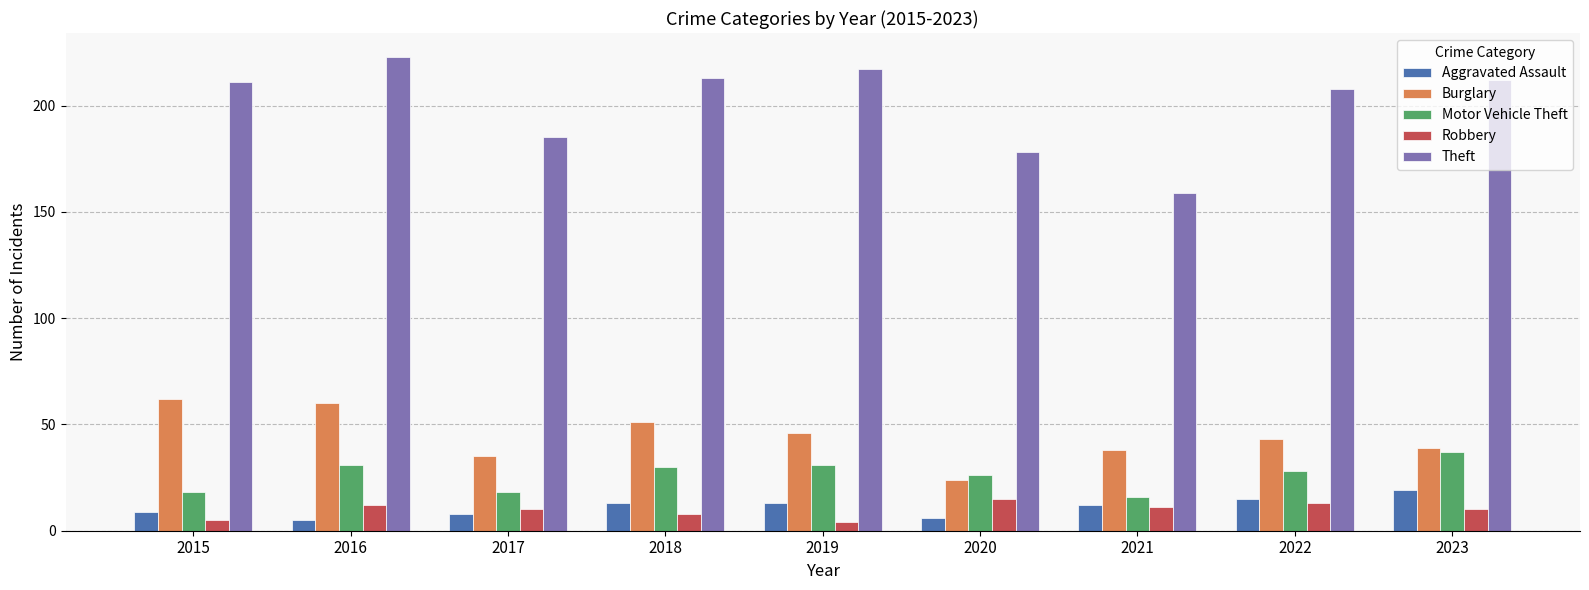

Count the number of data series in this chart.

5